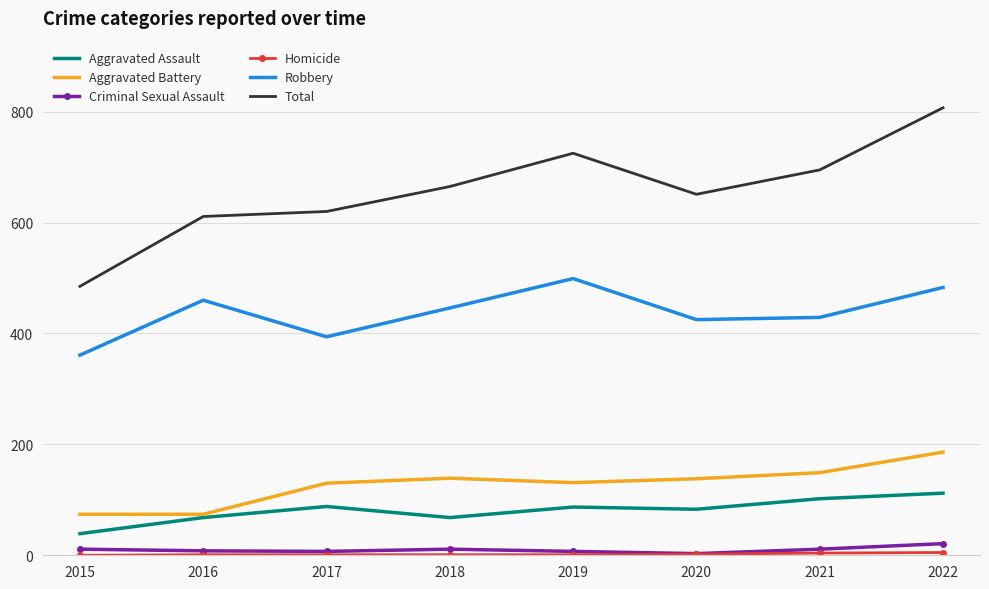

What is the maximum value for Criminal Sexual Assault?

21